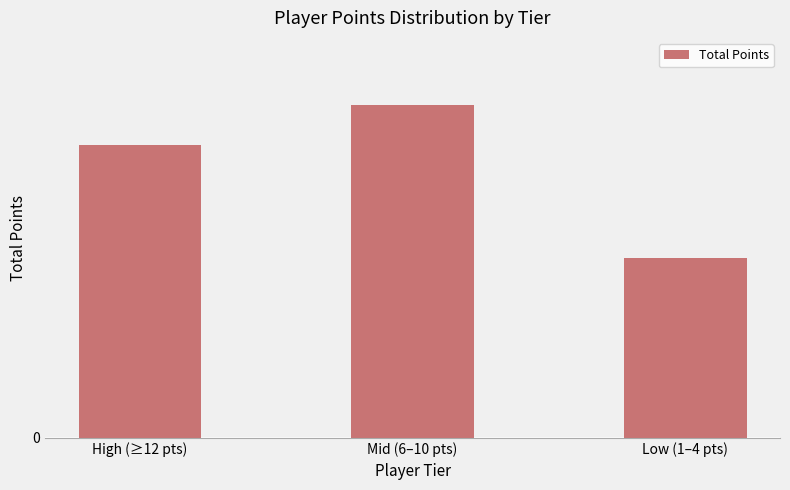

Read the value at Low (1–4 pts), to the nearest 5.

25